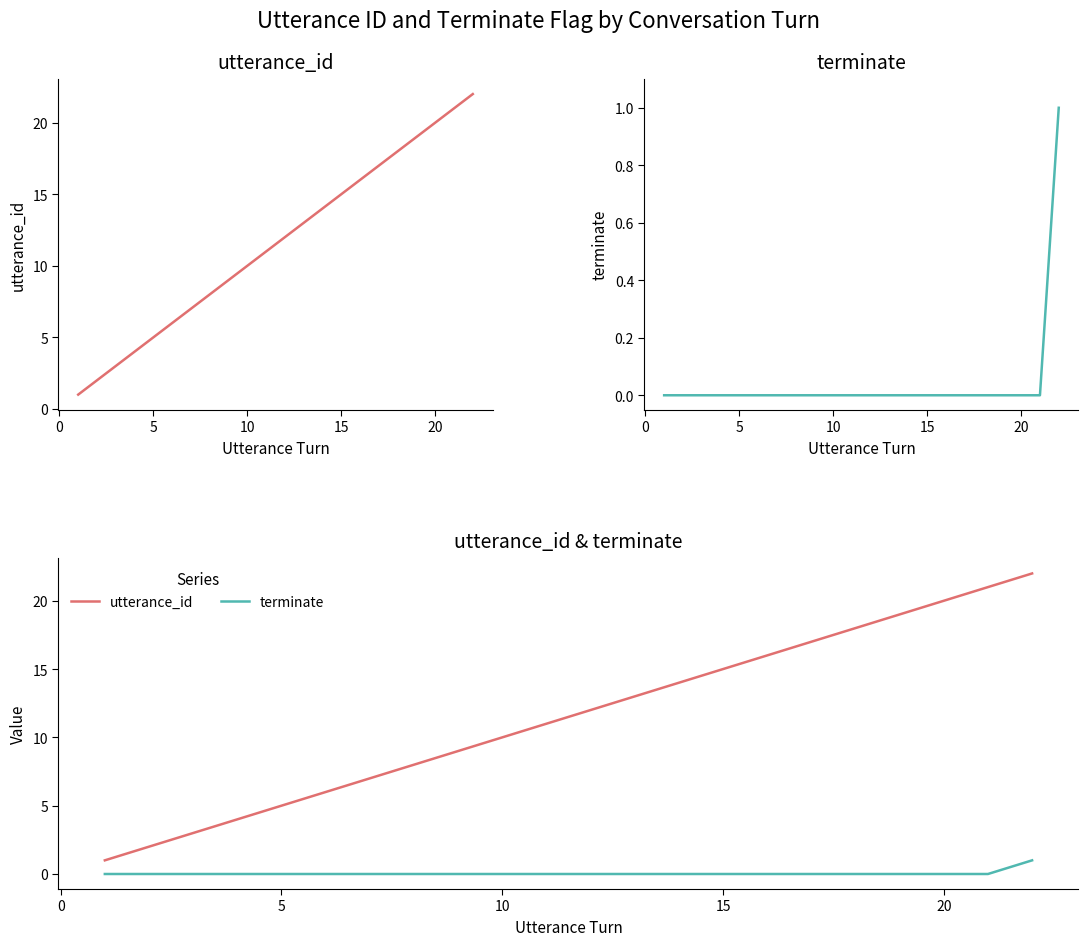

The terminate series shows 0 at 20. True or false?

False